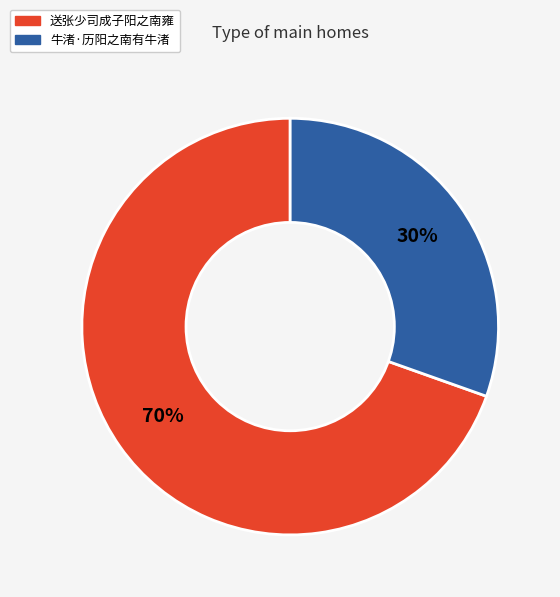

To the nearest percent, what is the combined percentage of 送张少司成子阳之南雍 and 牛渚·历阳之南有牛渚?

100%